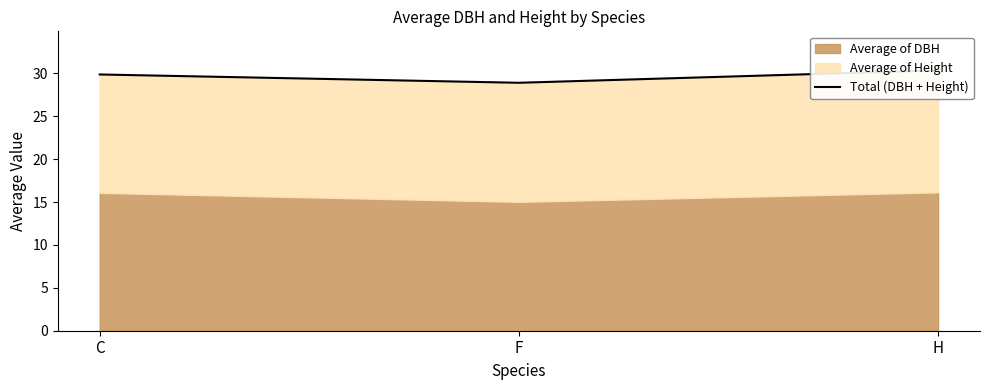

Reading left to right, what are all the values shown in this chart?

C=29.9	F=28.9	H=30.4